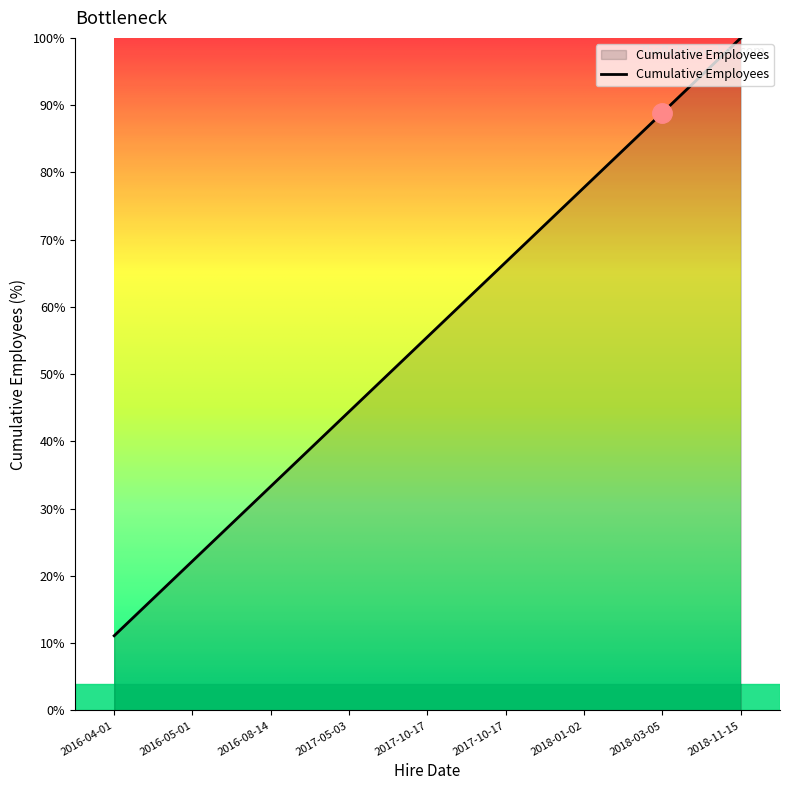

Where is the data nearest to the value 55?

2017-10-17